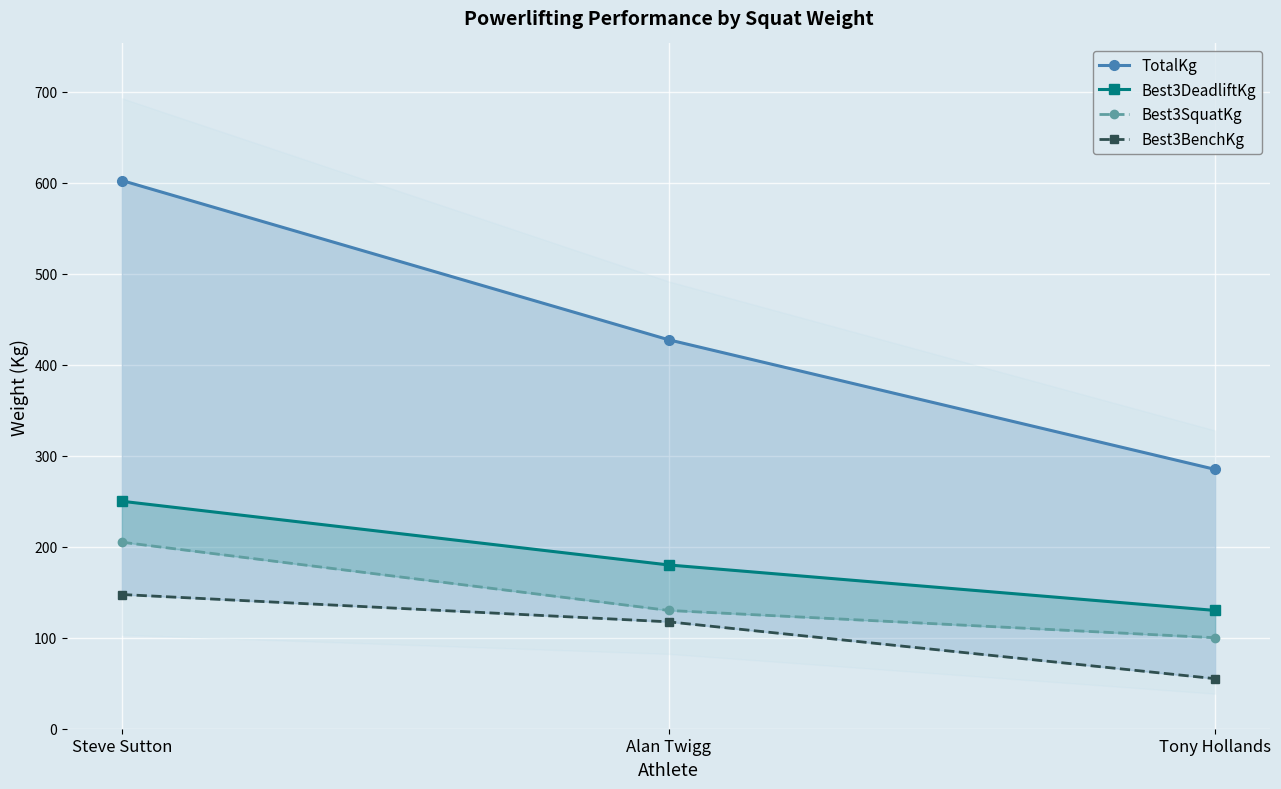

Which series has the largest range (max minus min)?

TotalKg